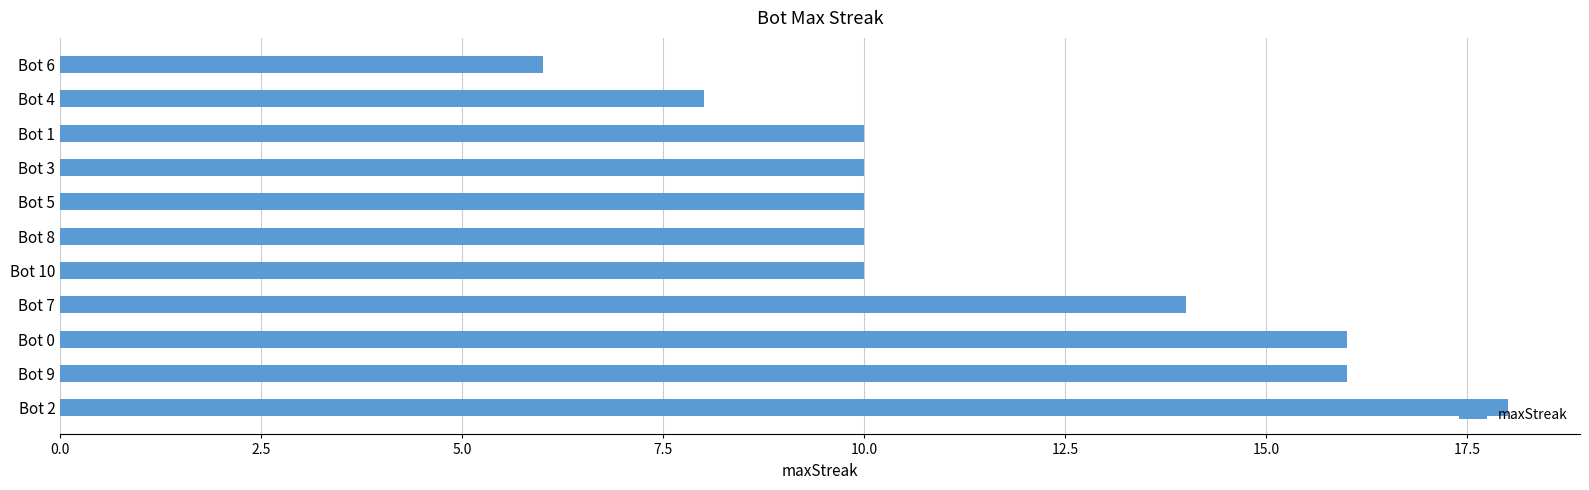

The chart shows a value of 12 at Bot 4. True or false?

False